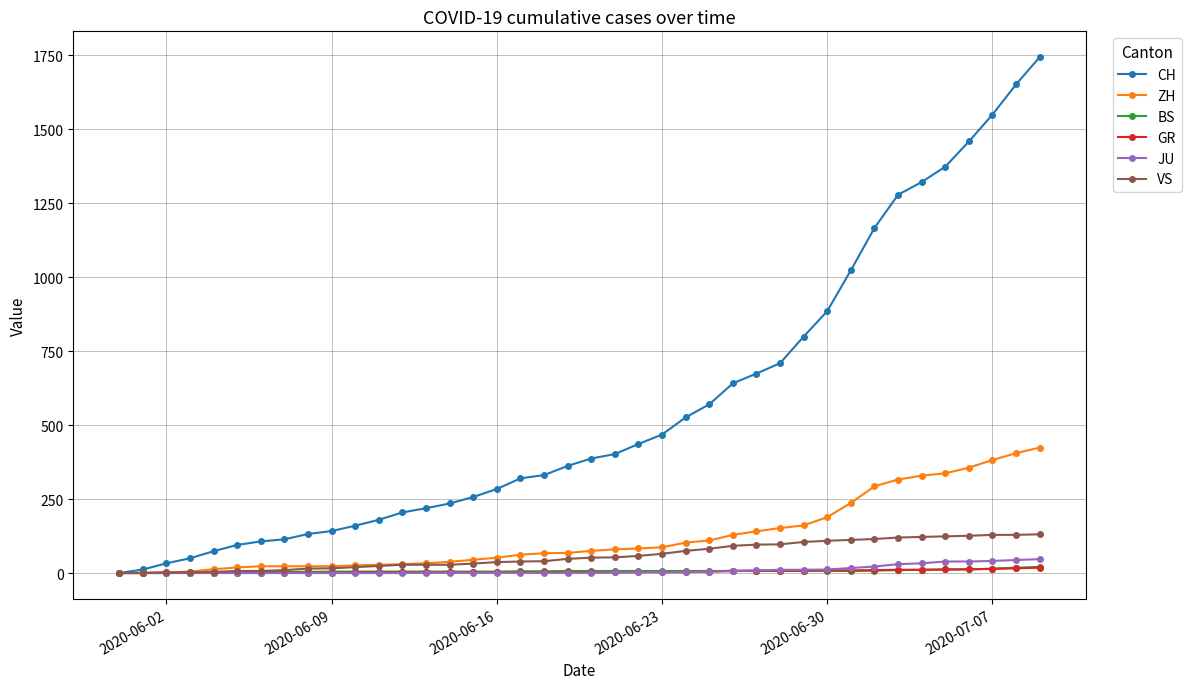

What is the highest value of the VS series?

131